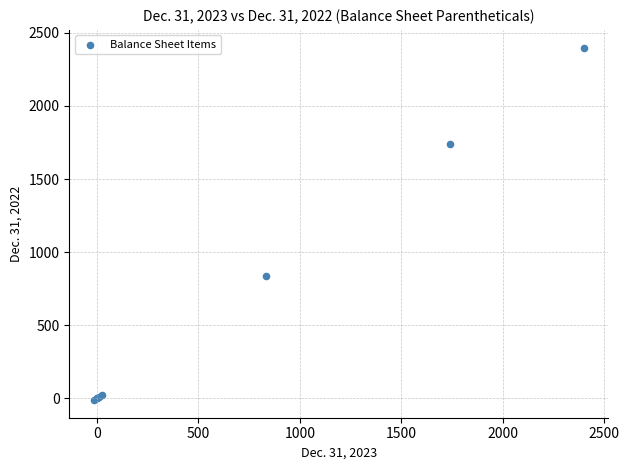

What Y value in the scatter plot is closest to 1193?

835